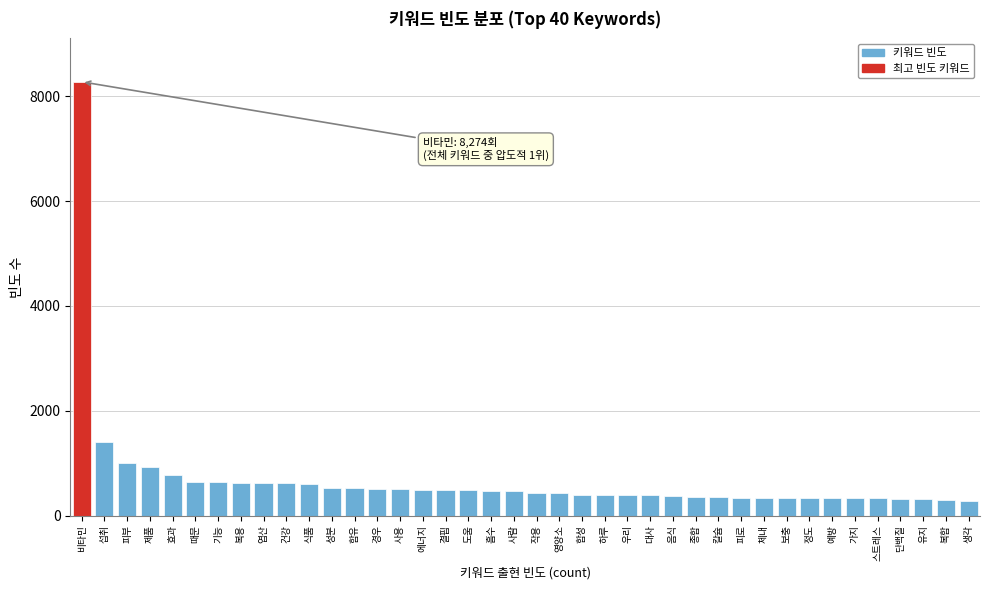

At which label is the value closest to 4282?

섭취